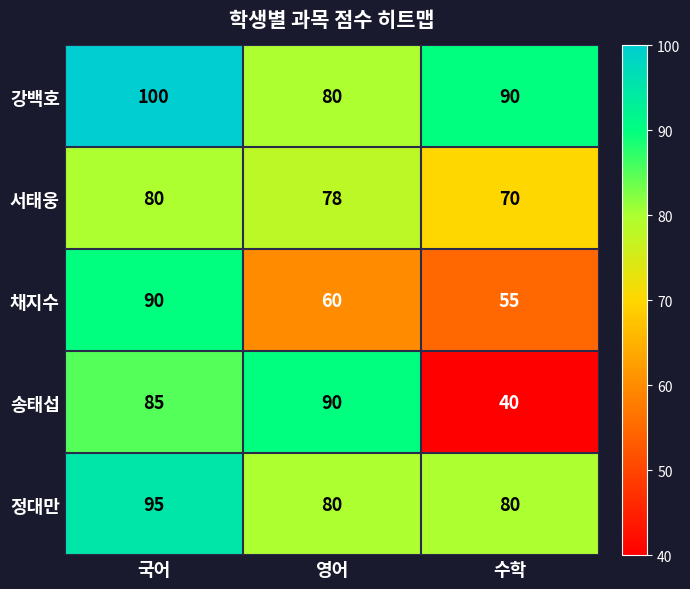

At which category does the chart reach its peak across all series?

국어